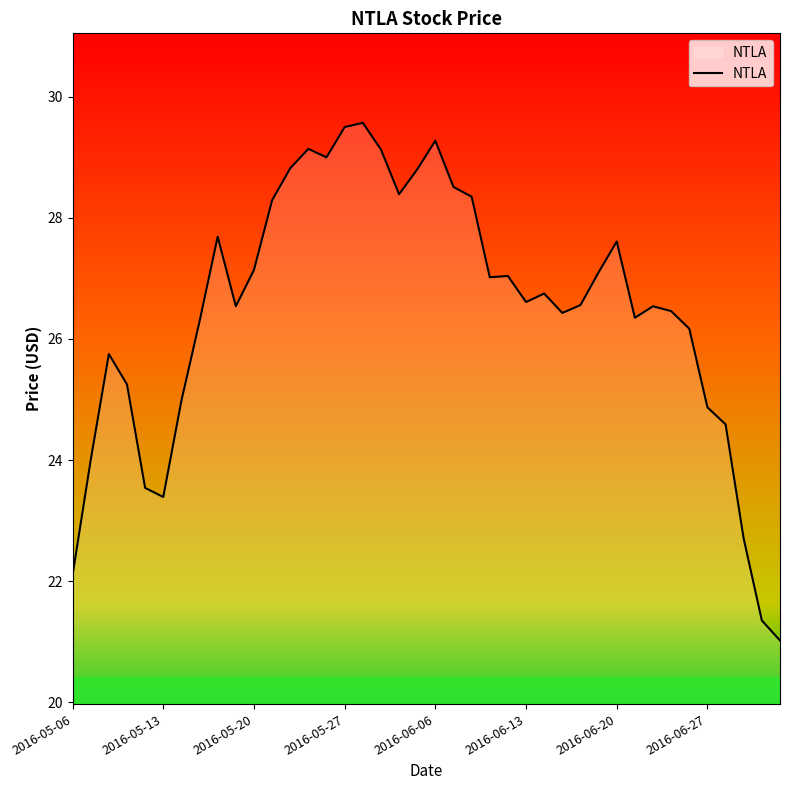

What is the maximum value shown in the chart?

29.6